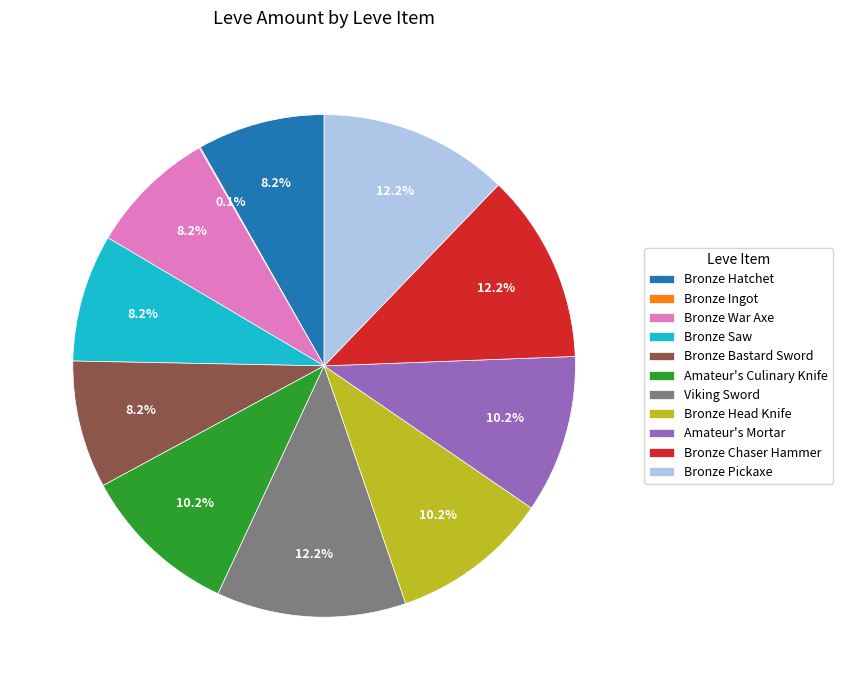

True or false: Bronze Bastard Sword accounts for 1% of the total.

False